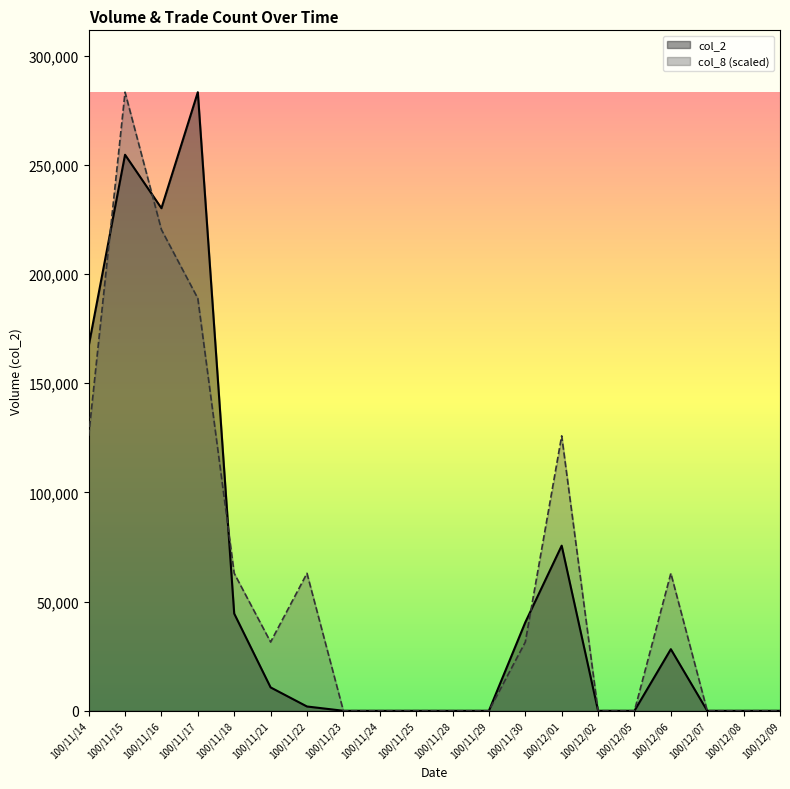

The value of col_8 at 100/11/21 is 43954.5. True or false?

False